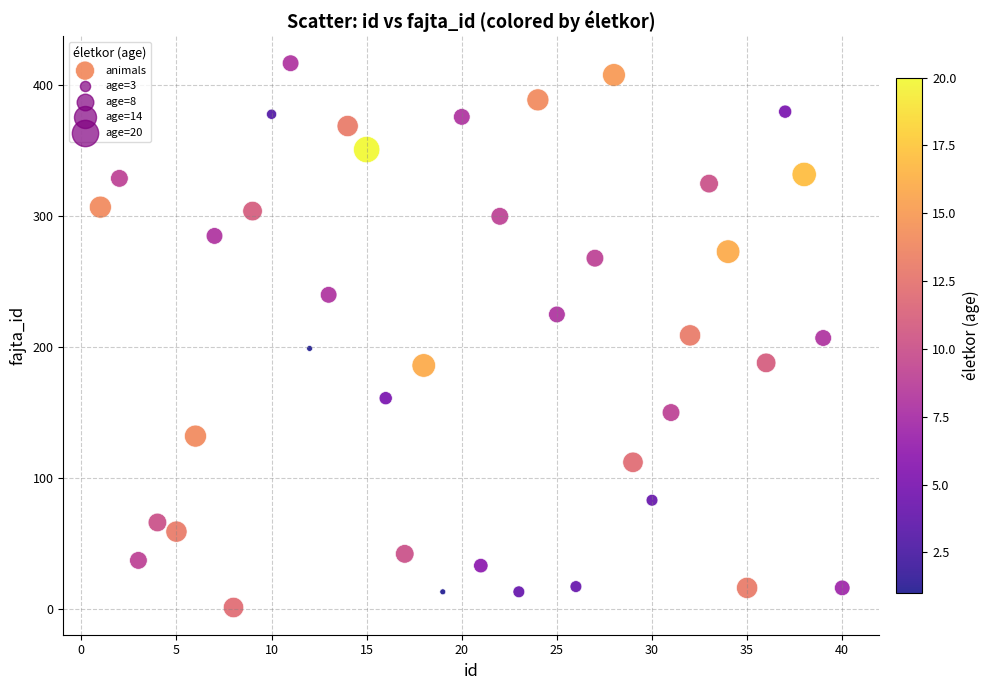

What is the range of Y values (max minus min)?

416